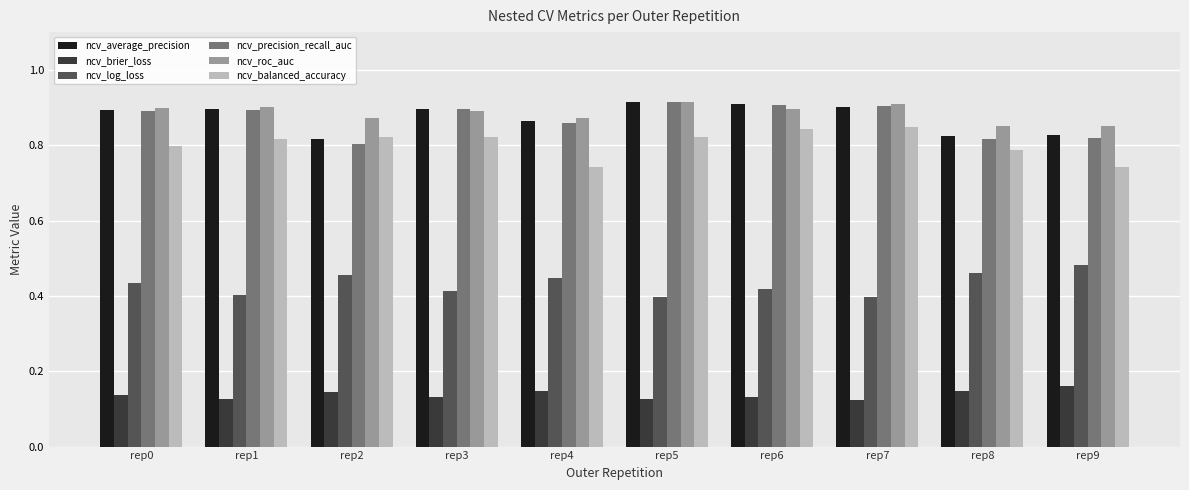

Count the ncv_roc_auc values in the range 0 to 1.

10